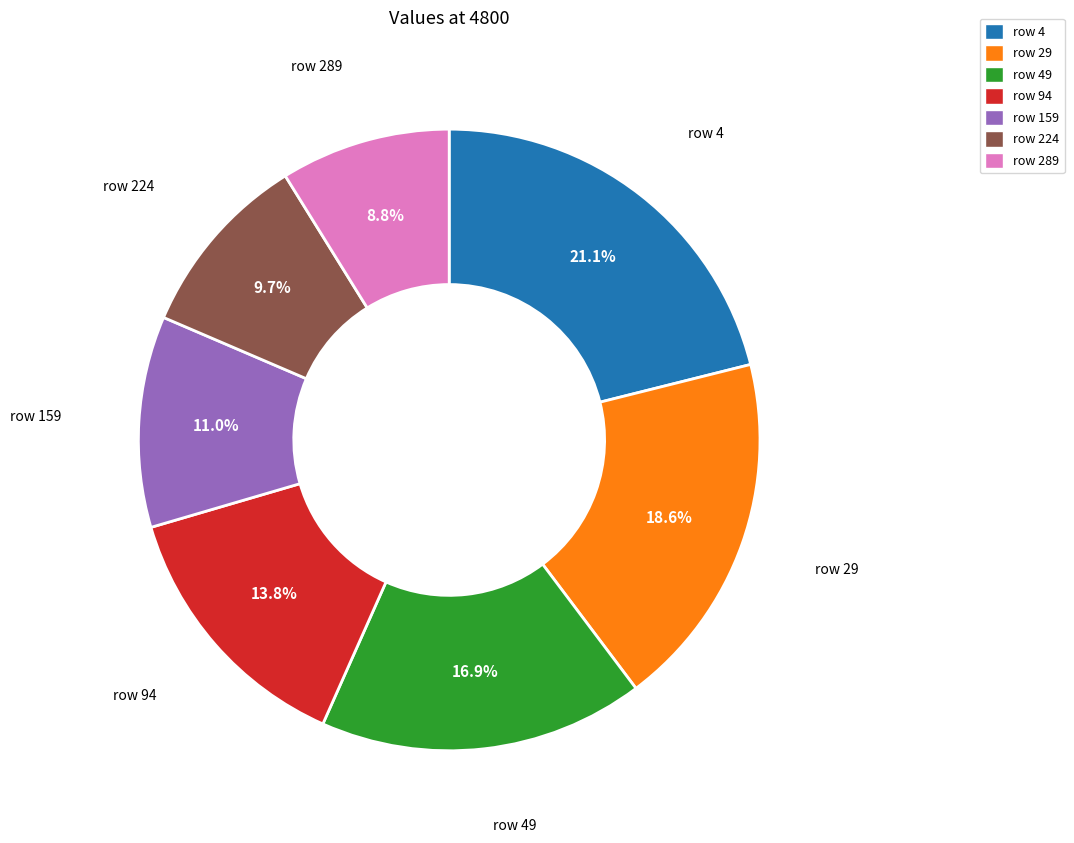

Count the number of slices in the pie.

7